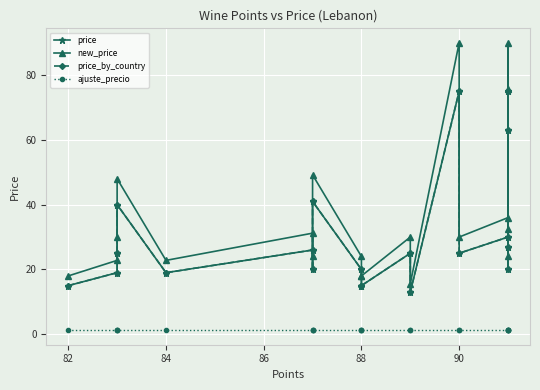

What is the lowest value of the price_by_country series?

13.0